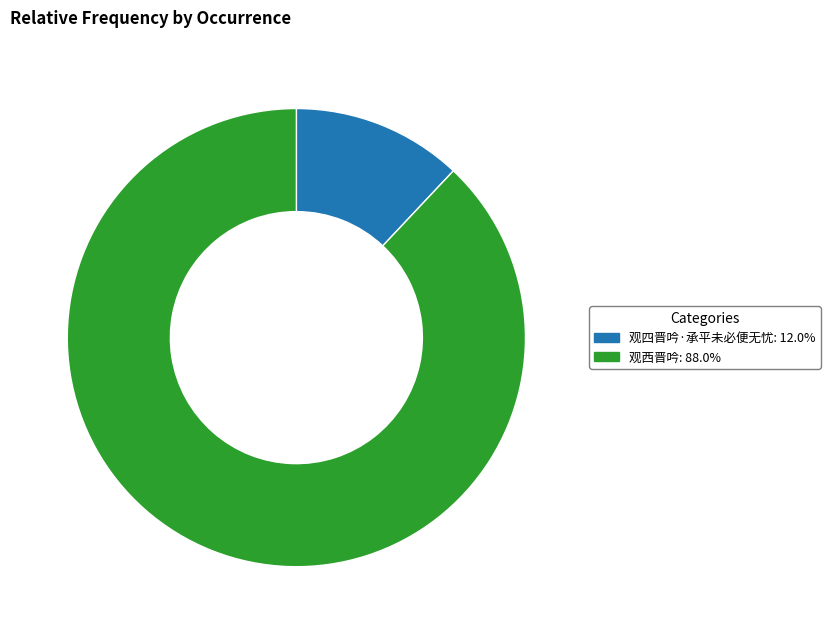

How many segments does this pie chart have?

2